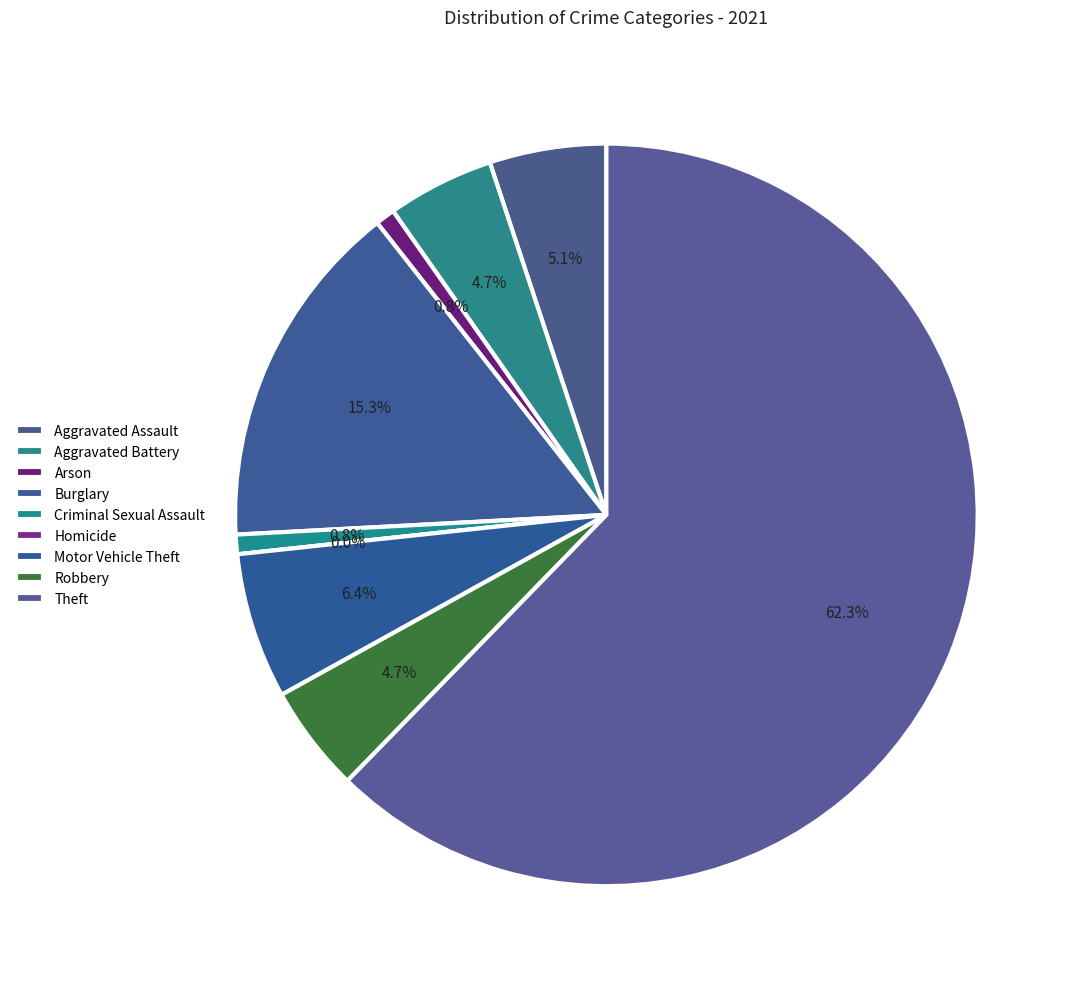

True or false: Homicide accounts for 1% of the total.

False